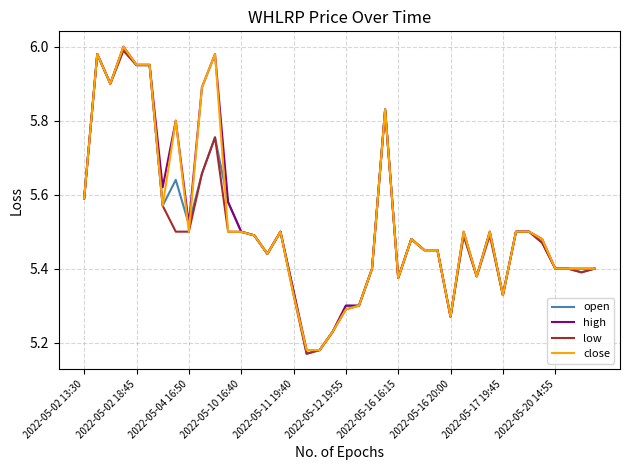

Is it true that high equals 7.7 at 2022-05-11 19:40?

False